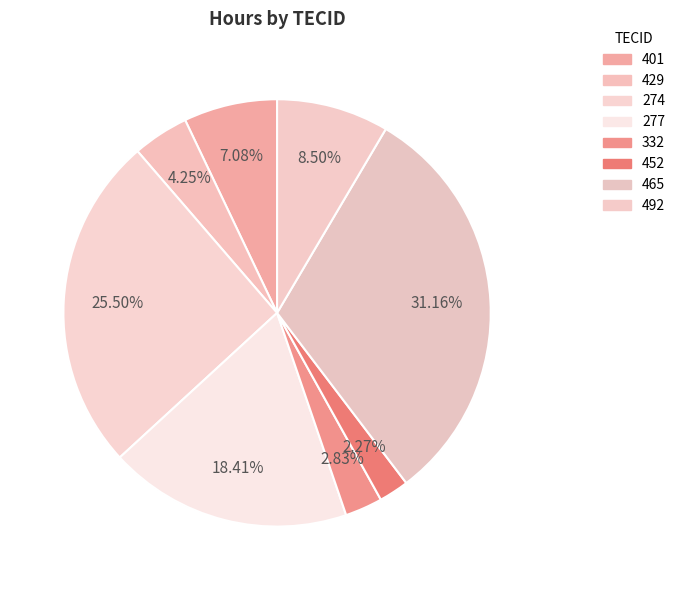

What is the change in value from 274 to 332?

-4.0